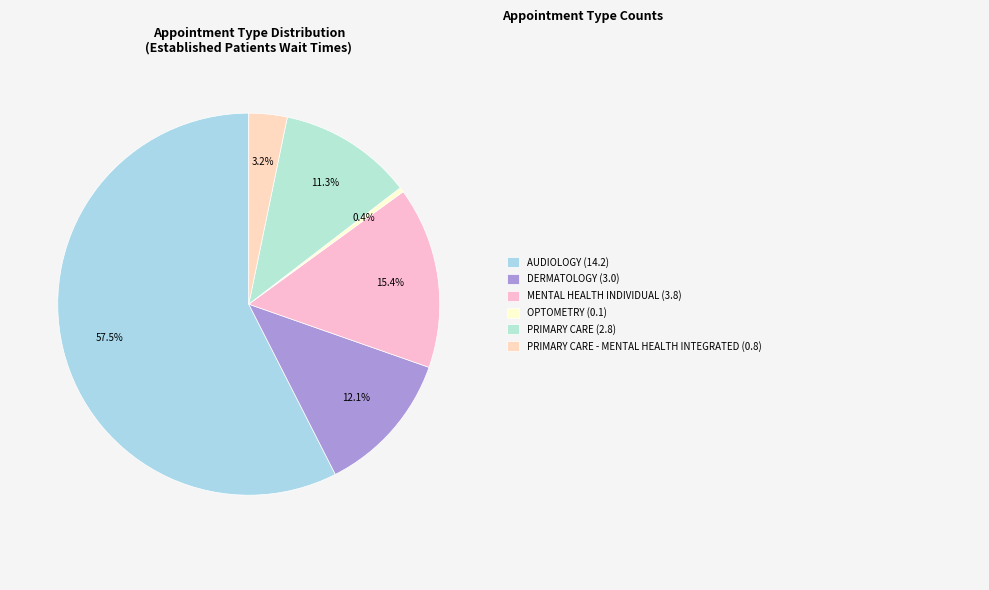

How many segments does this pie chart have?

6